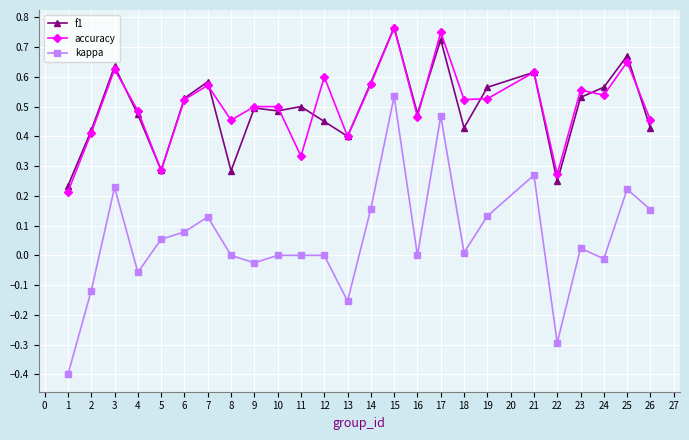

Which category has the highest value in the f1 series?

15